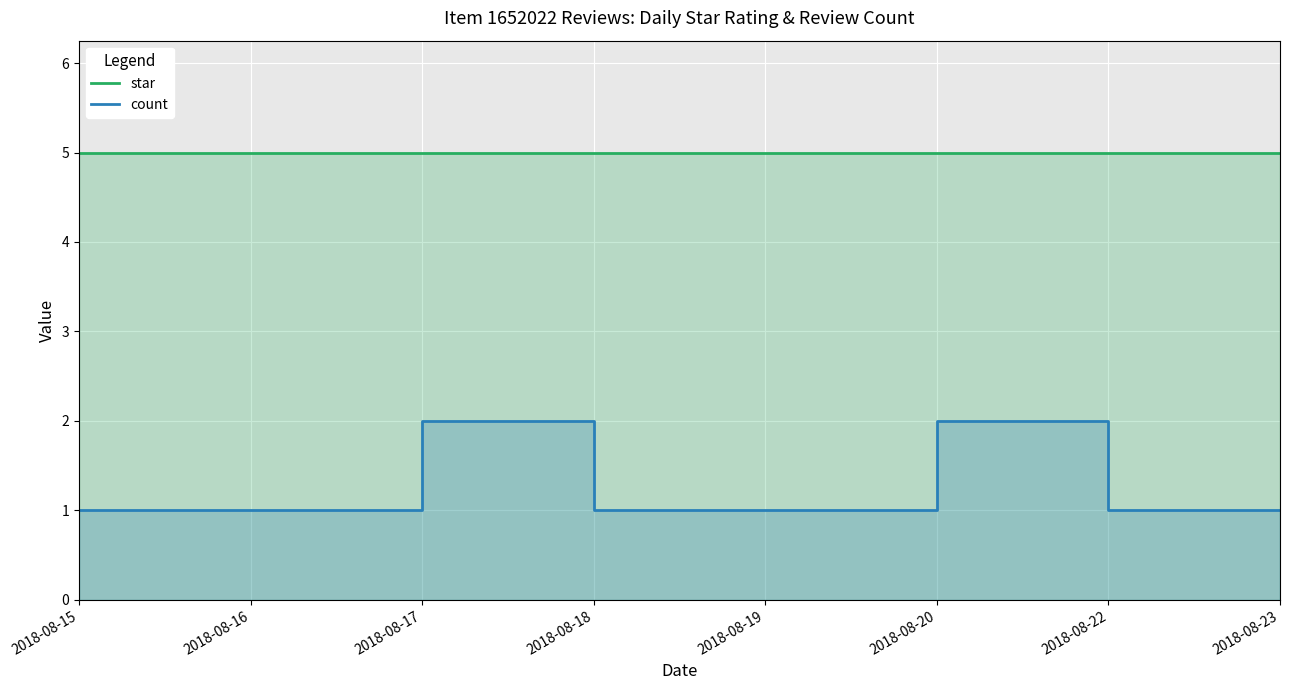

Where is the first local maximum for count?

2018-08-17